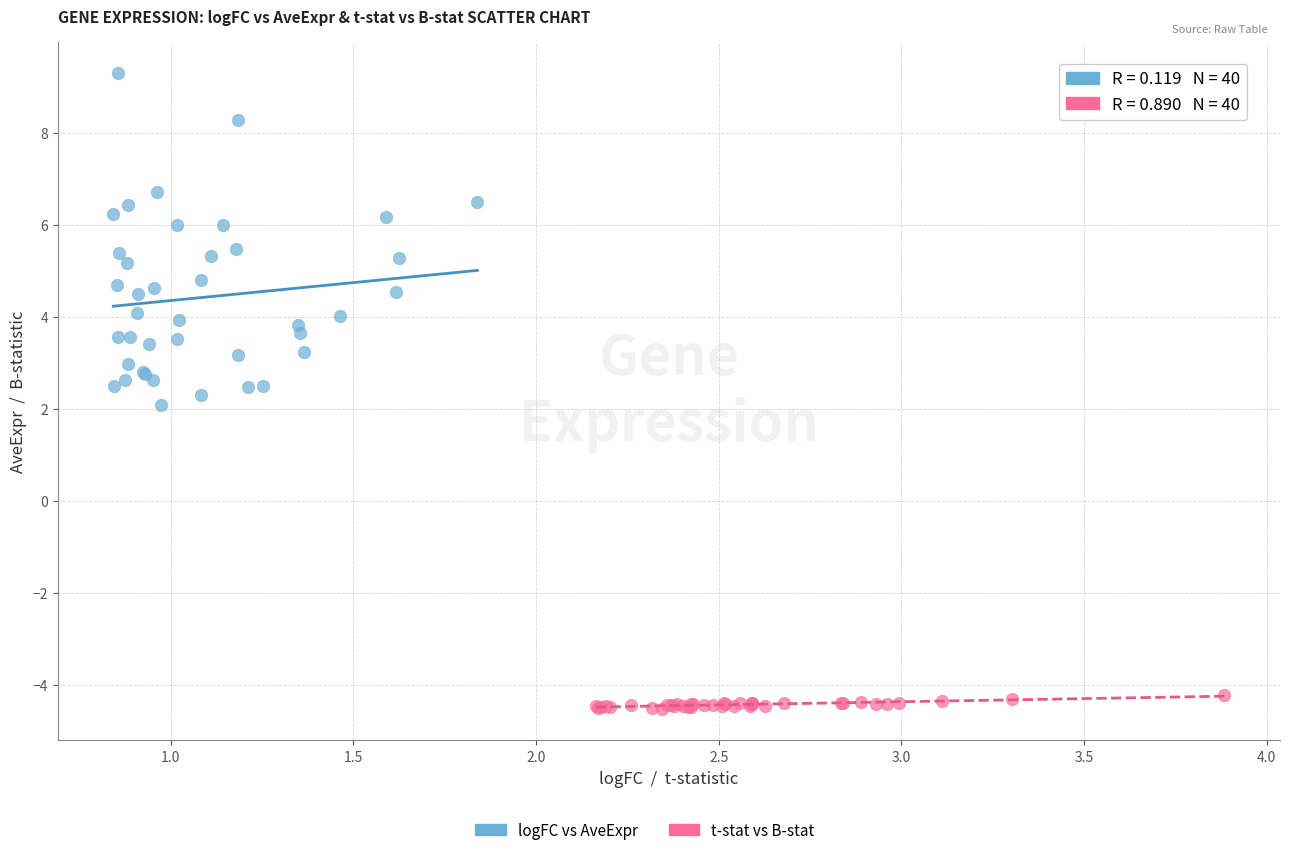

Which series has the largest Y range (max minus min)?

logFC vs AveExpr